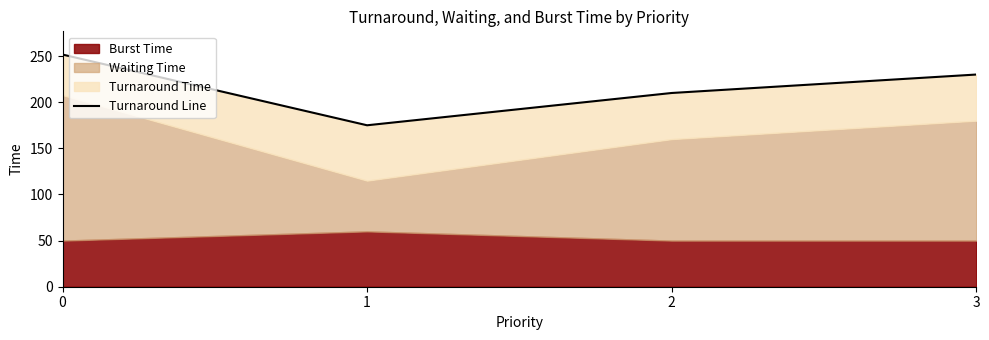

How many lines are shown in the chart?

1